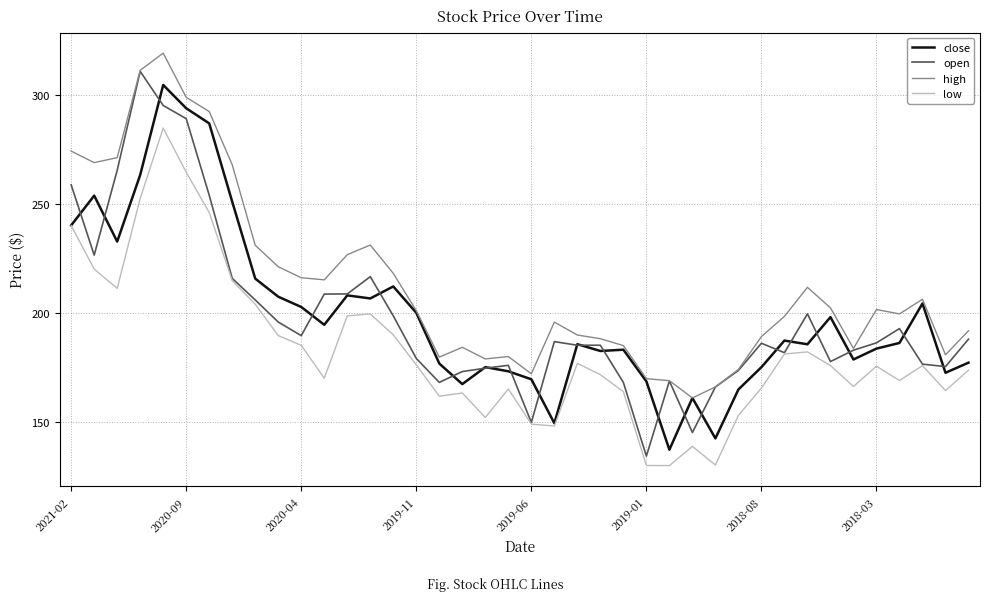

What is the average value of the close series?

198.9